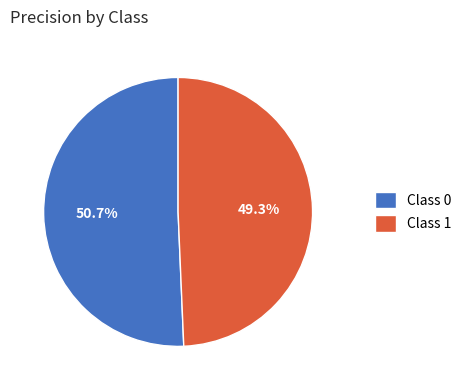

To the nearest percent, what is the average slice percentage?

50%